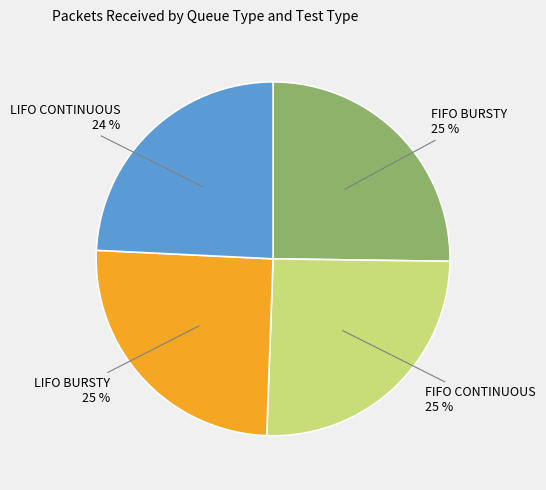

To the nearest percent, what is the difference between the largest and smallest slice percentages?

1%